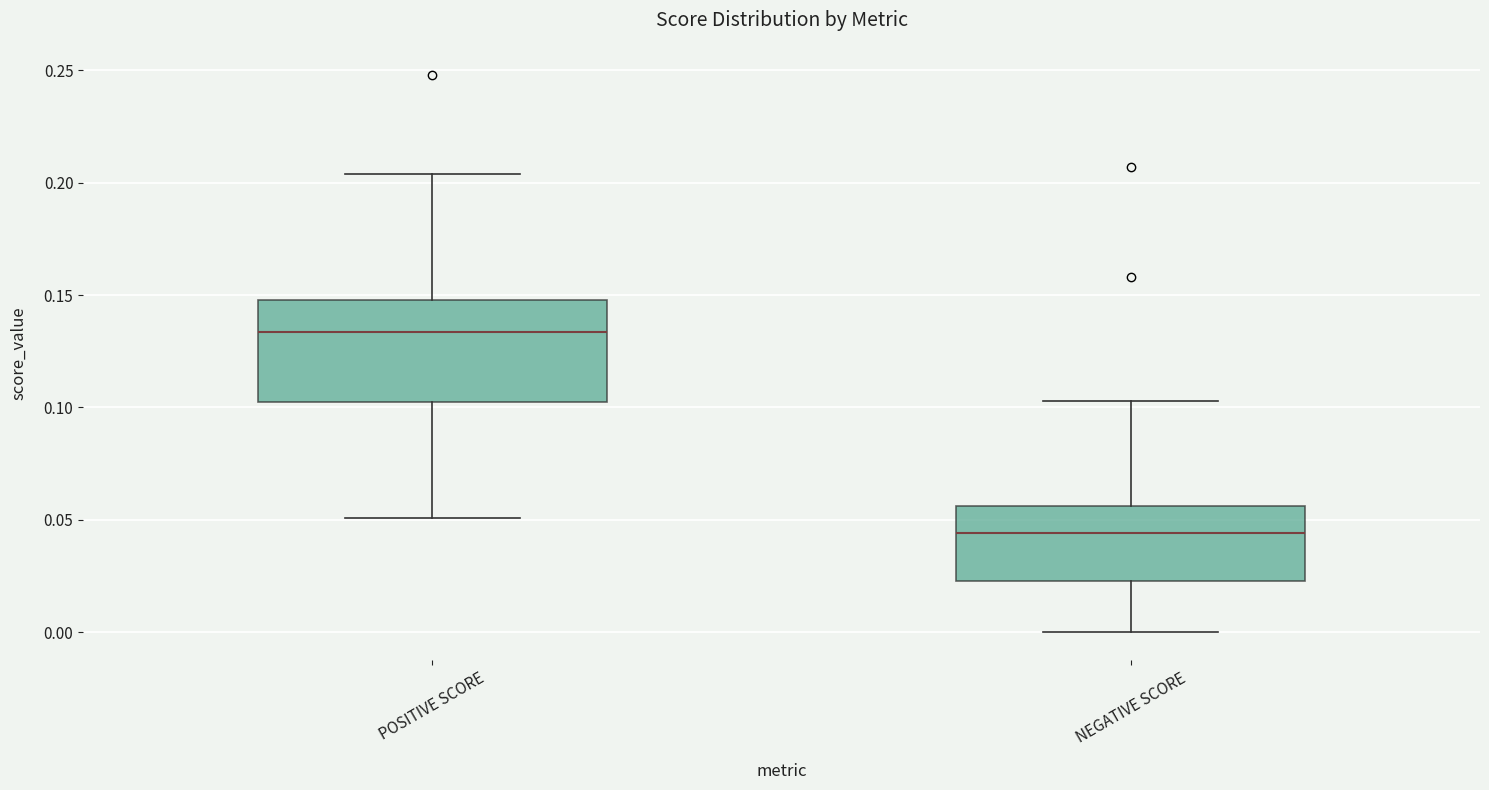

Reading left to right, transcribe this box plot: for each box, give where its median line is, the range the box spans, and where its two whiskers end, as read against the y-axis. The values are not printed on the chart, so give them approximately, as read against the axis.

POSITIVE SCORE: median 0.135, box 0.100 to 0.150, whiskers 0.050 to 0.205
NEGATIVE SCORE: median 0.045, box 0.025 to 0.055, whiskers 0.000 to 0.105